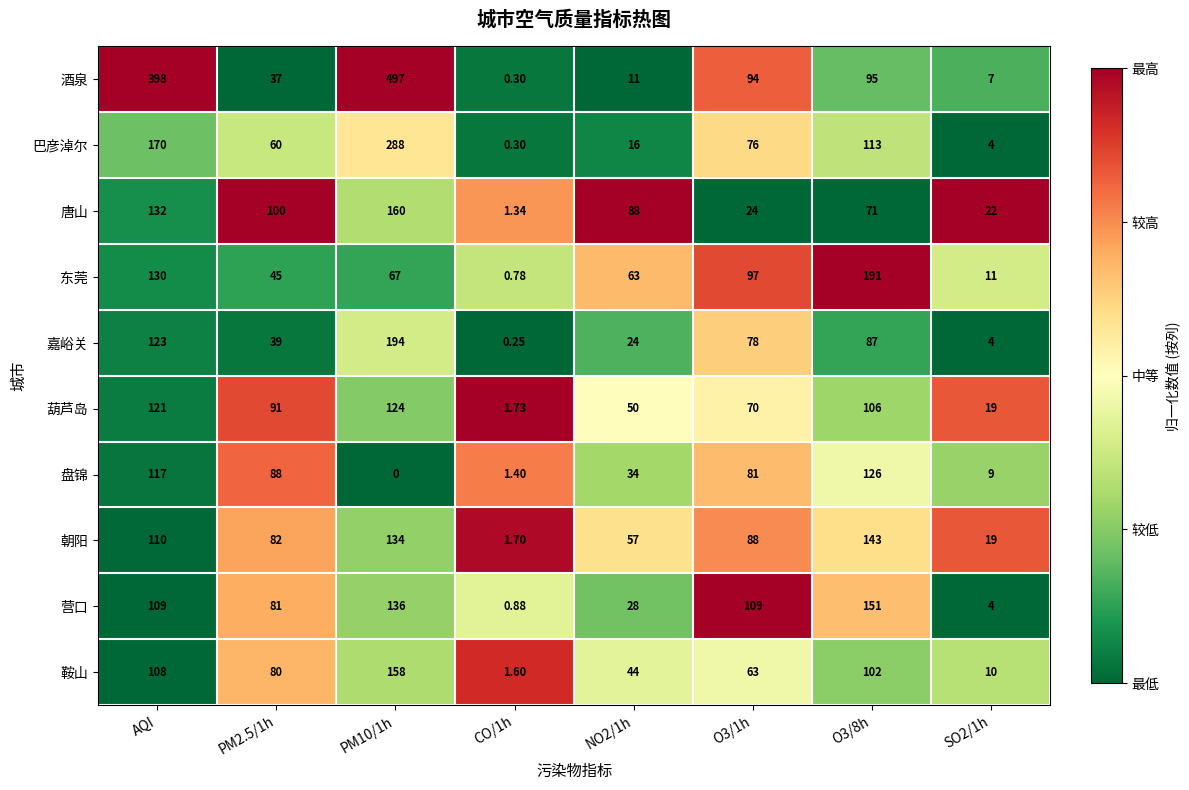

Is the value of 营口 at AQI greater than the value of 唐山 at NO2/1h?

Yes